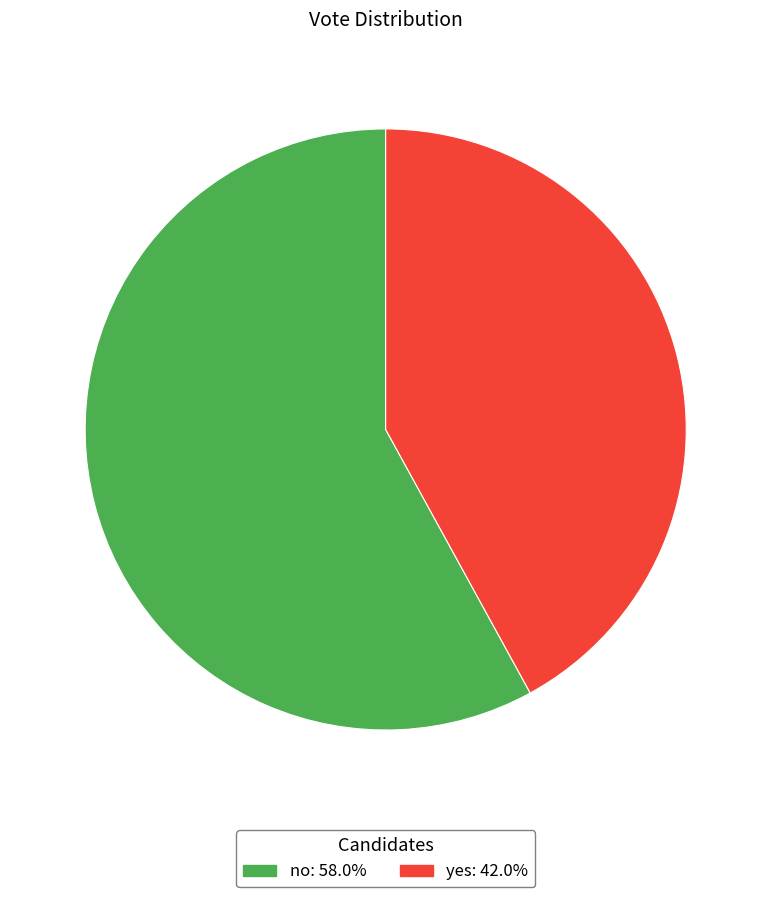

Is there a majority slice in this chart?

Yes